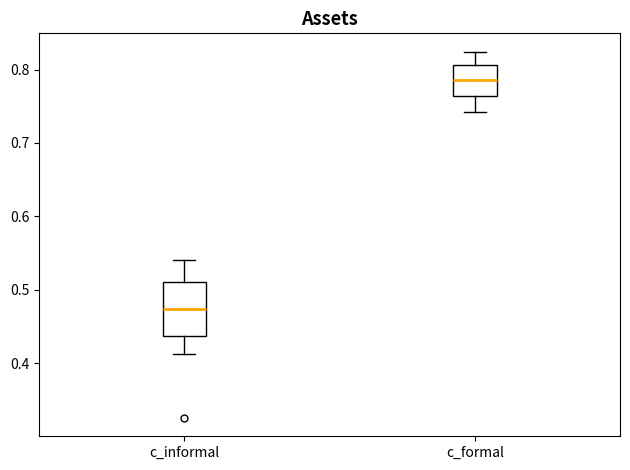

Reading left to right, read every box against the y-axis: the position of its median line, the range the box covers, and the ends of its whiskers. The values are not printed on the chart, so give them approximately, as read against the axis.

c_informal: median 0.47, box 0.44 to 0.51, whiskers 0.41 to 0.54
c_formal: median 0.79, box 0.76 to 0.81, whiskers 0.74 to 0.82